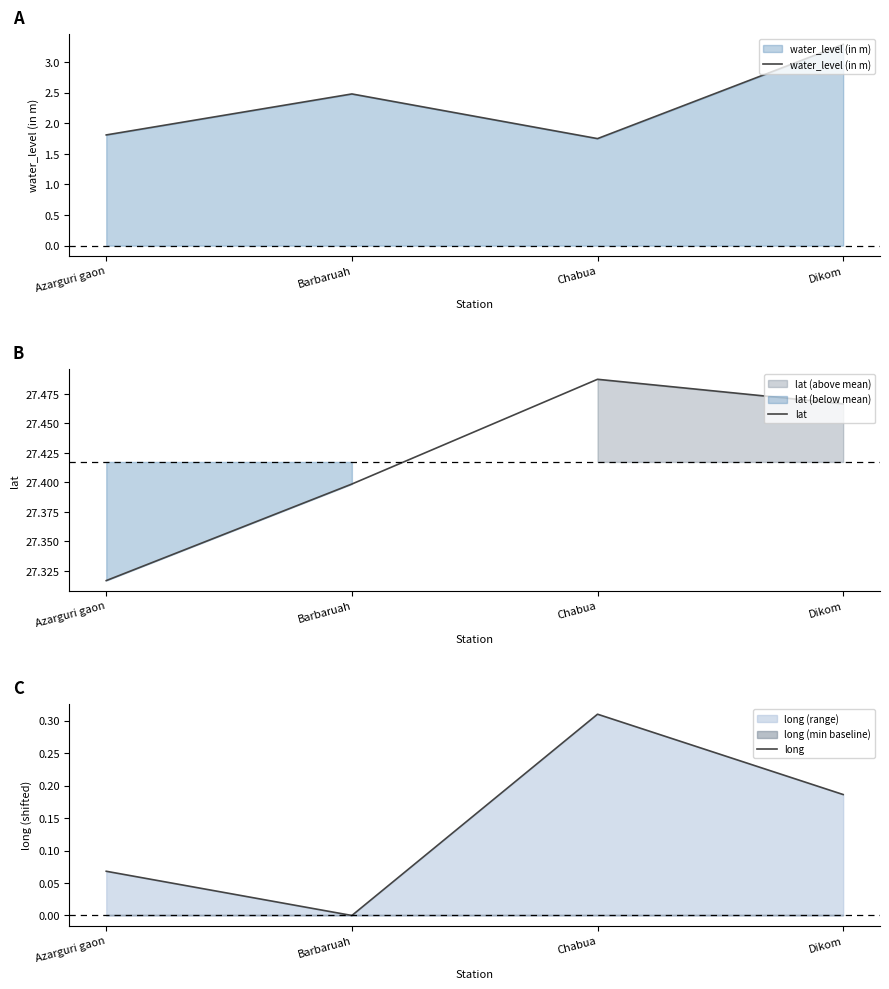

Reading left to right, what are all the values shown in this chart?

water_level (in m): Azarguri gaon=1.8	Barbaruah=2.5	Chabua=1.8	Dikom=3.3
lat: Azarguri gaon=27.3	Barbaruah=27.4	Chabua=27.5	Dikom=27.5
long: Azarguri gaon=0.1	Barbaruah=0.0	Chabua=0.3	Dikom=0.2